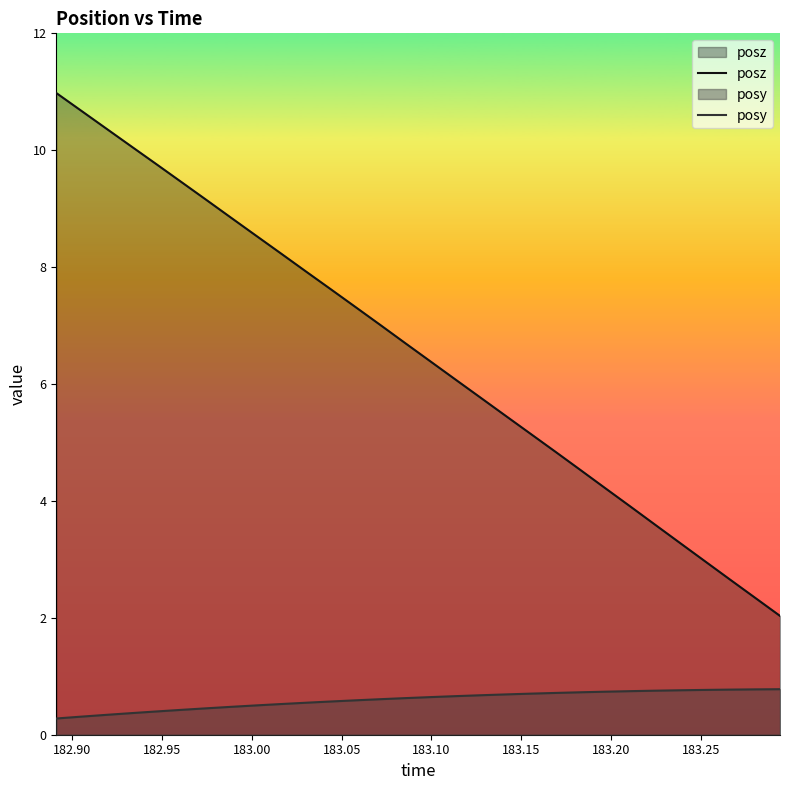

What is the difference between the maximum and minimum values in the posz series?

8.9